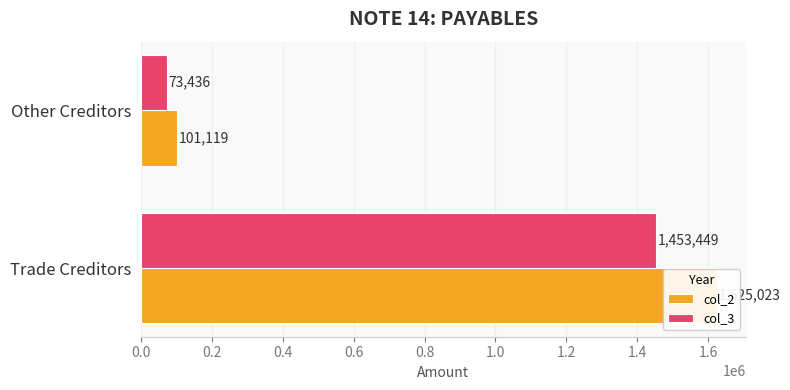

What is the spread (max minus min) of values at Other Creditors?

27683